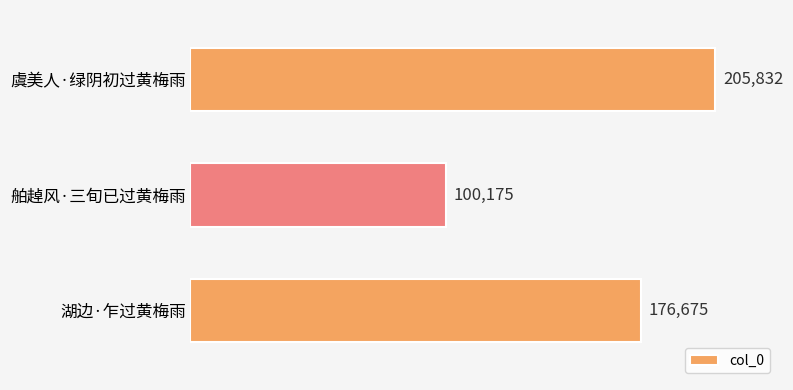

The value at 虞美人·绿阴初过黄梅雨 is 205832. True or false?

True